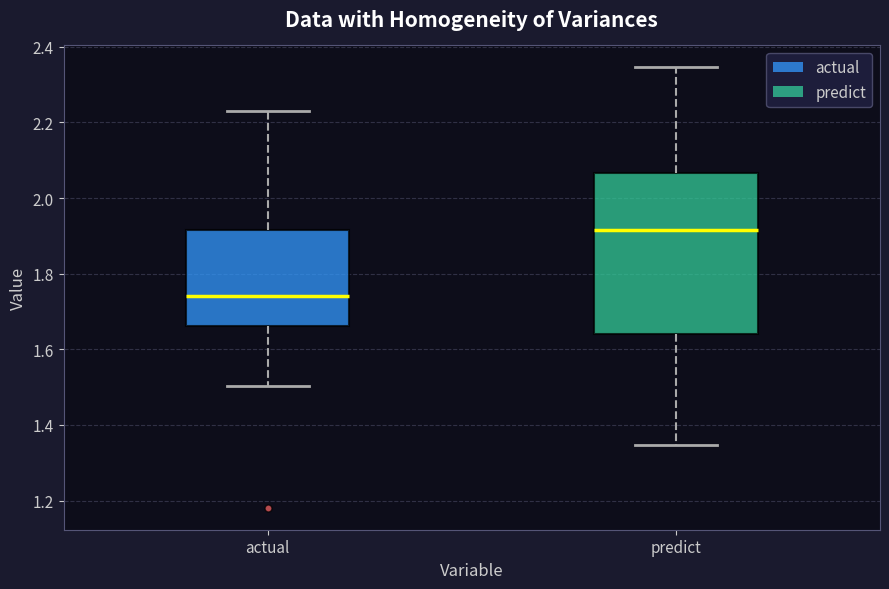

Where does the lower whisker of the box for actual end on the y-axis? The values are not printed on the chart, so give them approximately, as read against the axis.

1.50